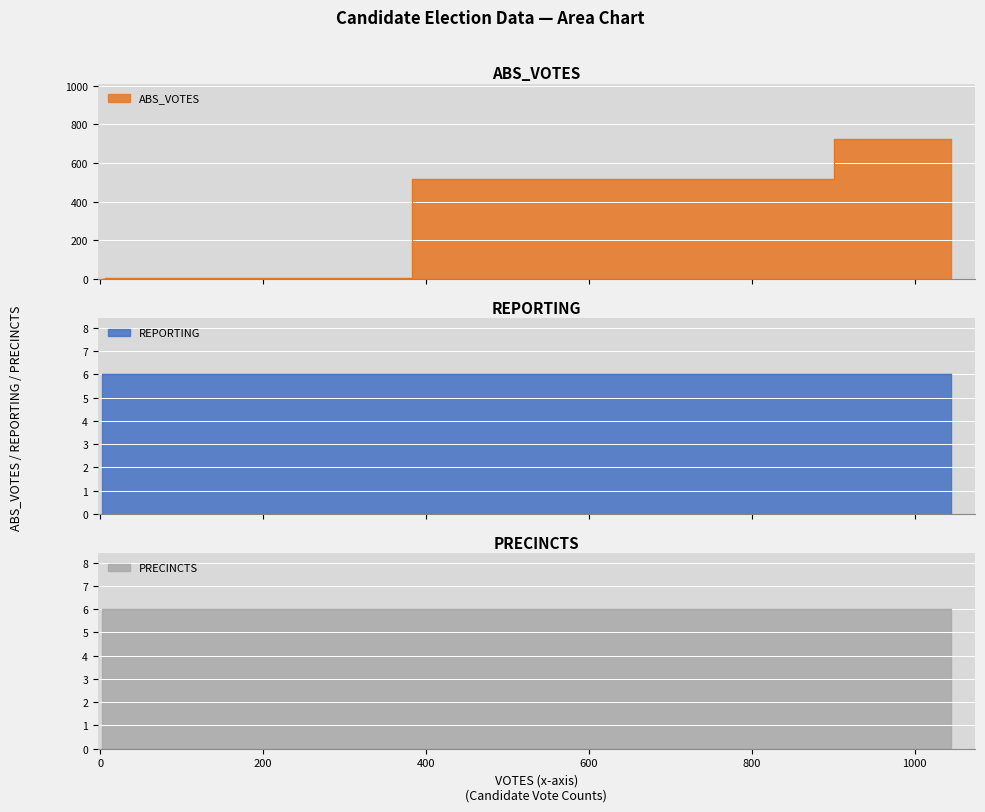

Count the number of categories in the chart.

6